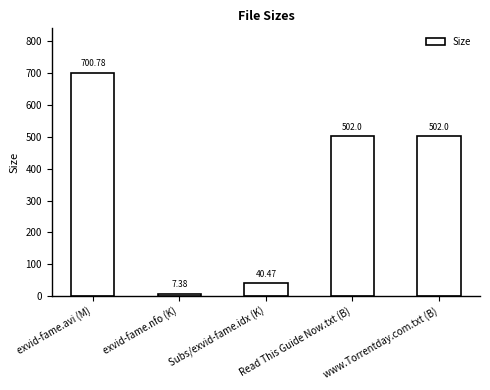

What position from the left is Subs/exvid-fame.idx (K)?

3